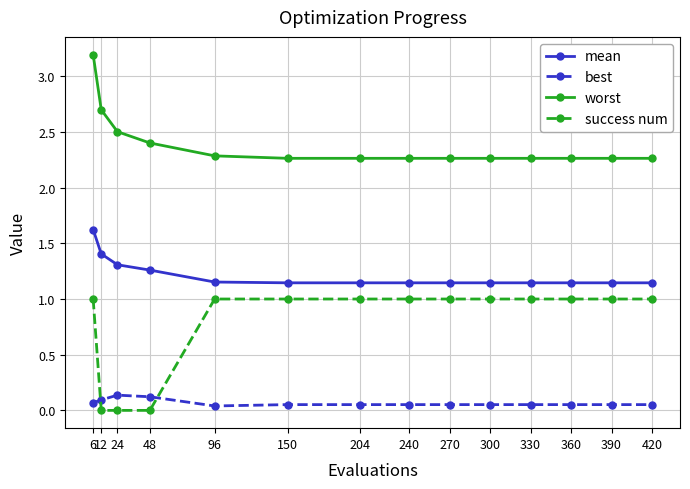

What are all the series names shown in the legend?

mean, best, worst, success num